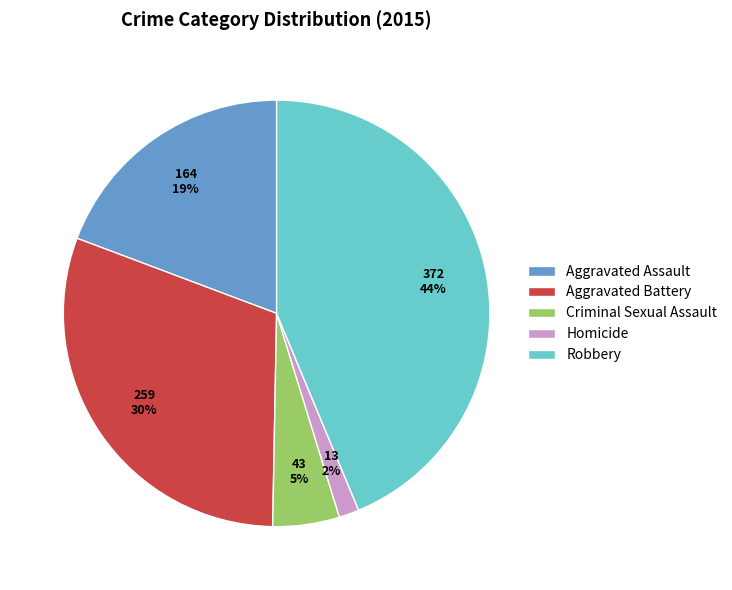

To the nearest percent, what is the average slice percentage?

20%